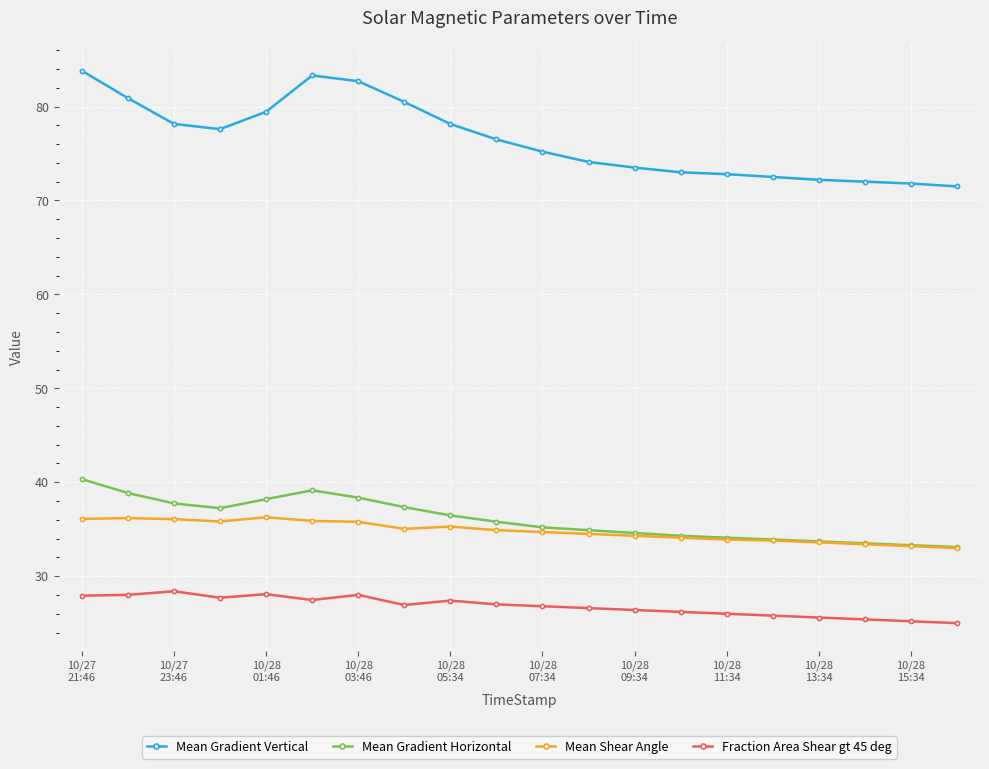

Which series has the largest range (max minus min)?

Mean Gradient Vertical